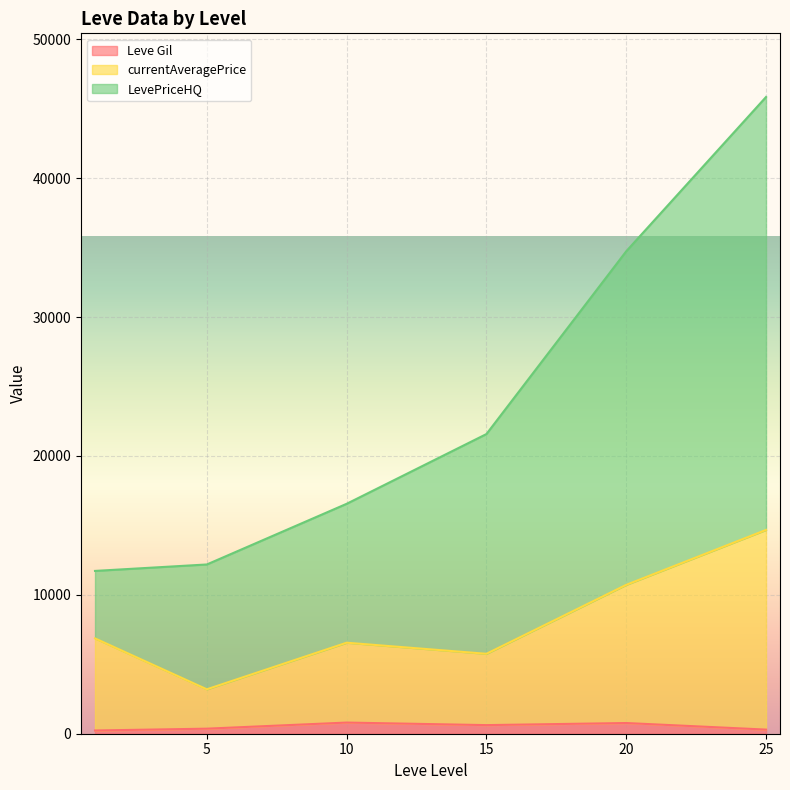

How many lines are shown in the chart?

3